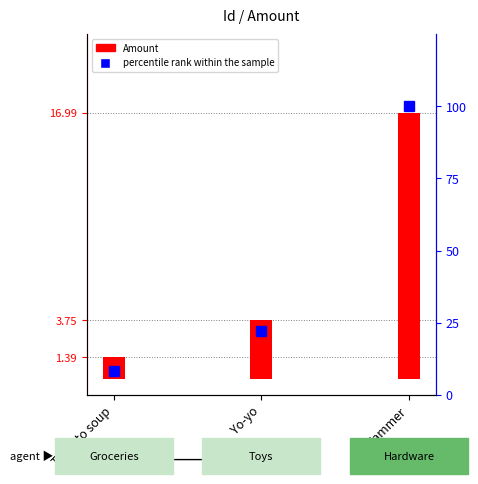

What is the approximate value of Amount at Tomato soup?

1.4